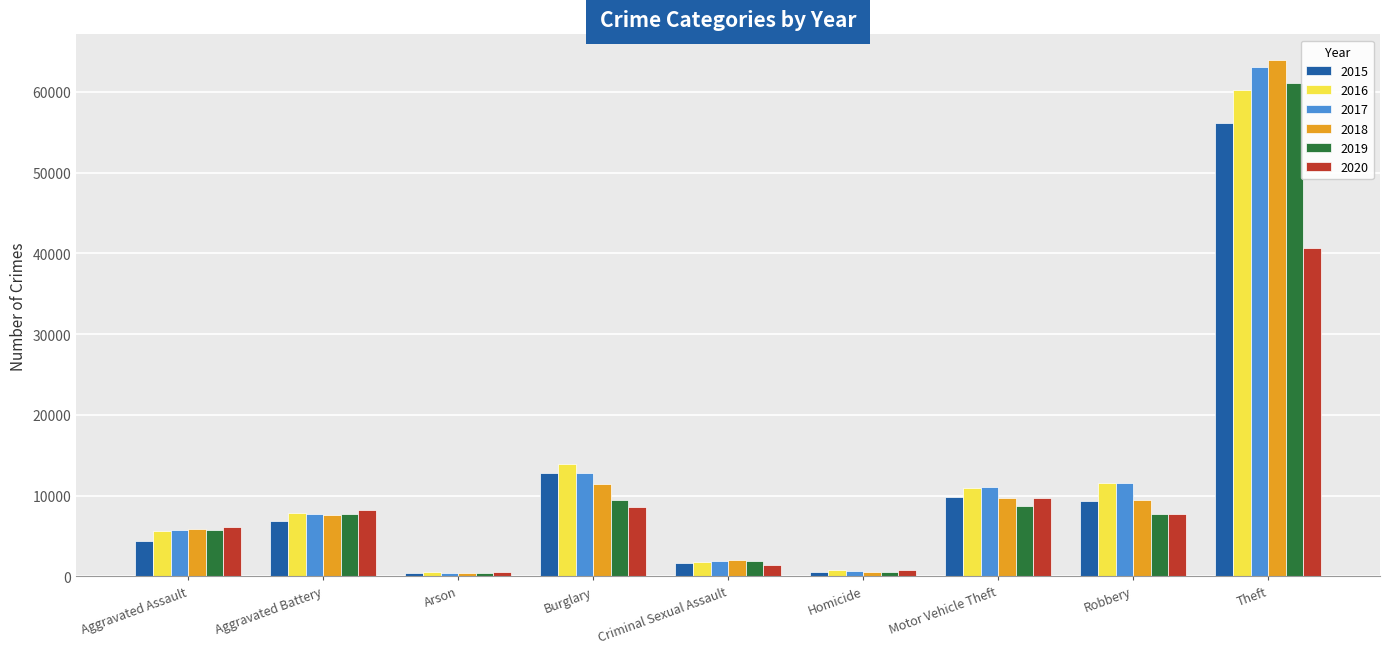

What is the label of the 5th bar from the right?

Criminal Sexual Assault